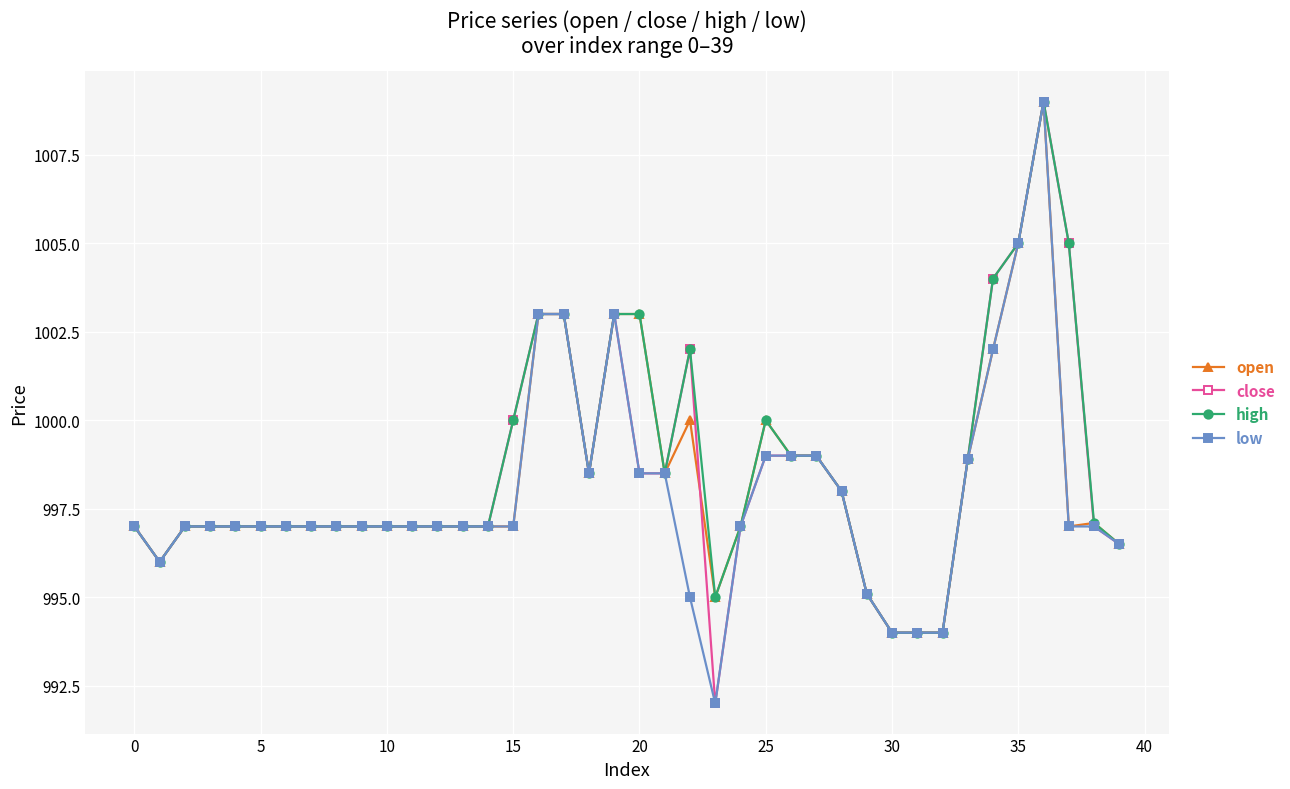

True or false: high has more than 0 points higher than both neighbors.

True